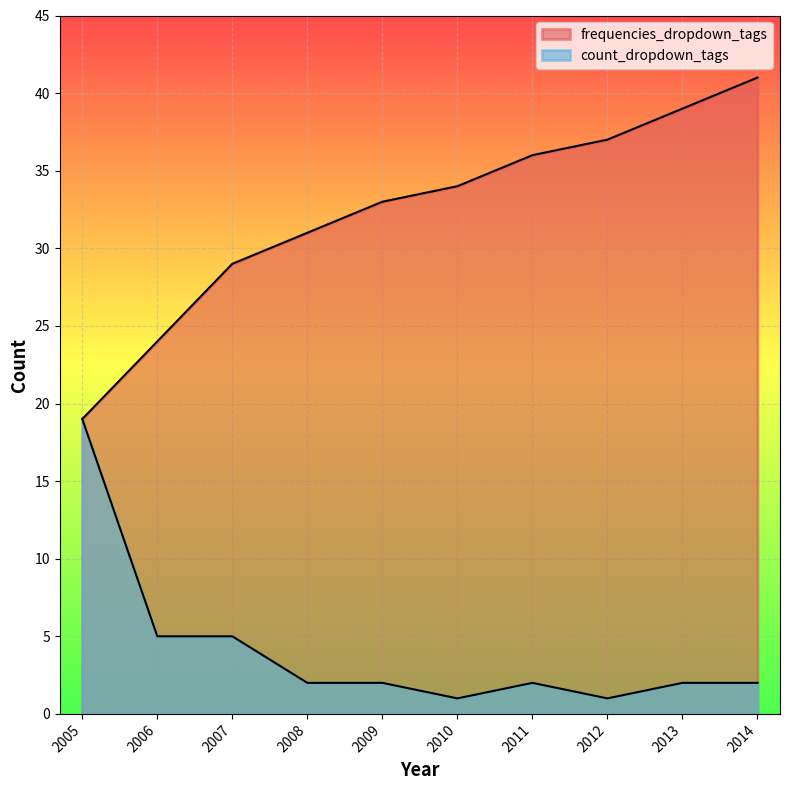

The value of count_dropdown_tags at 2013 is 2. True or false?

True